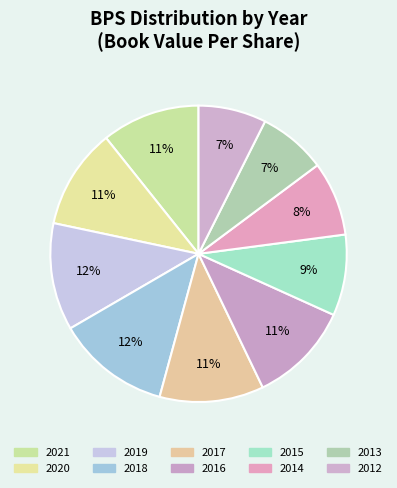

Does any single category account for the majority?

No